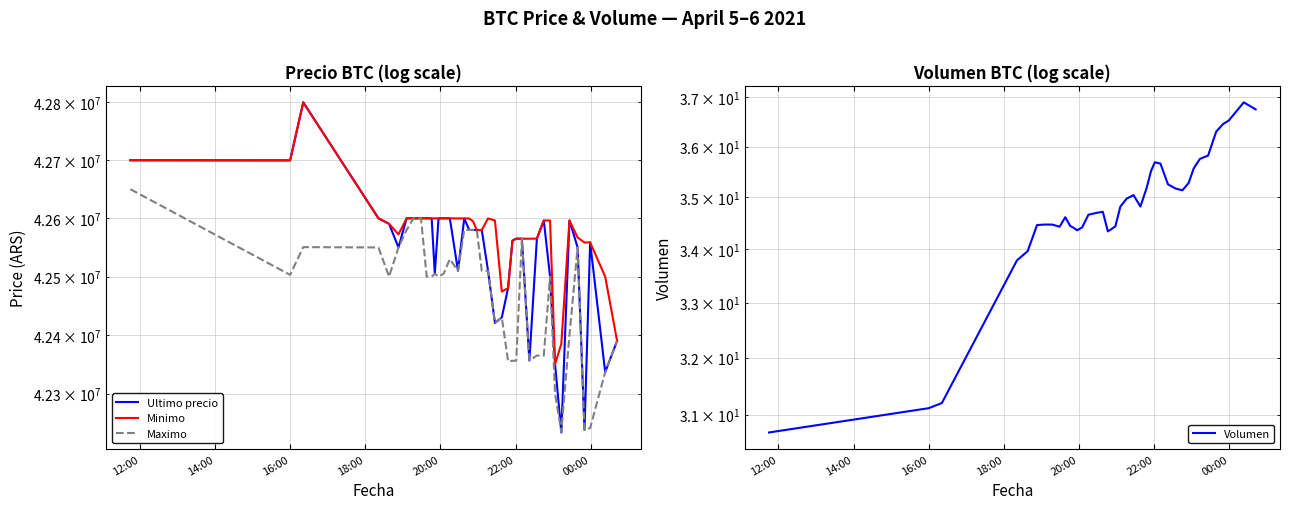

How many interior local valleys does the Minimo series have?

7